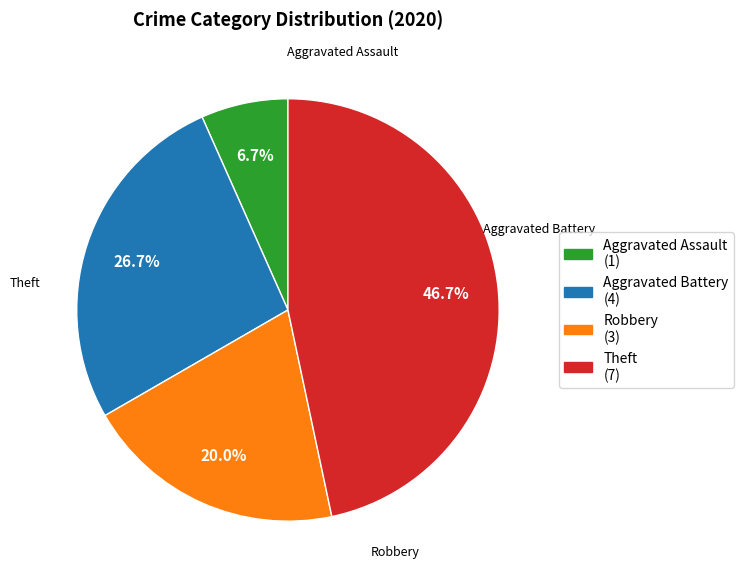

To the nearest percent, what is the difference between the Robbery and Theft slice percentages?

27%